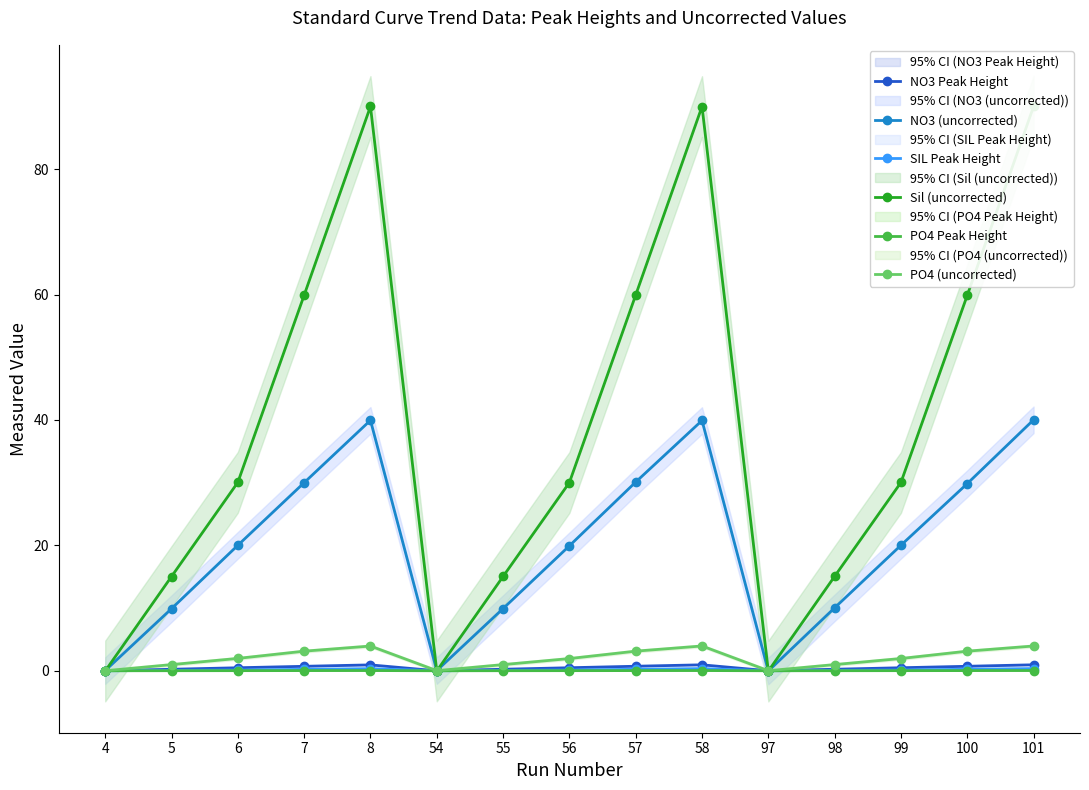

Is this an area chart (filled region under the line)?

No